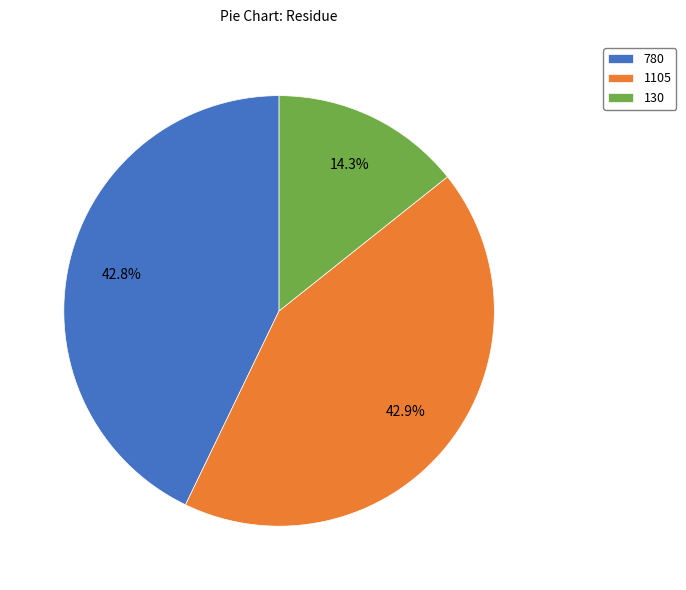

Is there a majority slice in this chart?

No